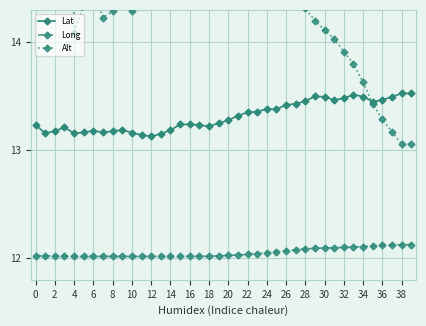

True or false: Alt and Long intersect in this chart.

False